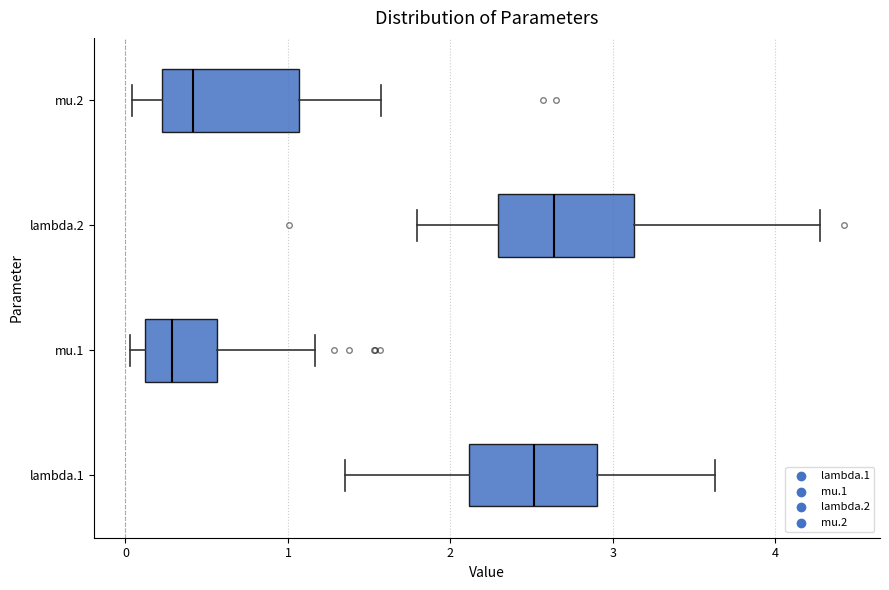

Where does the median line of the box for mu.1 sit on the x-axis? The values are not printed on the chart, so give them approximately, as read against the axis.

0.3